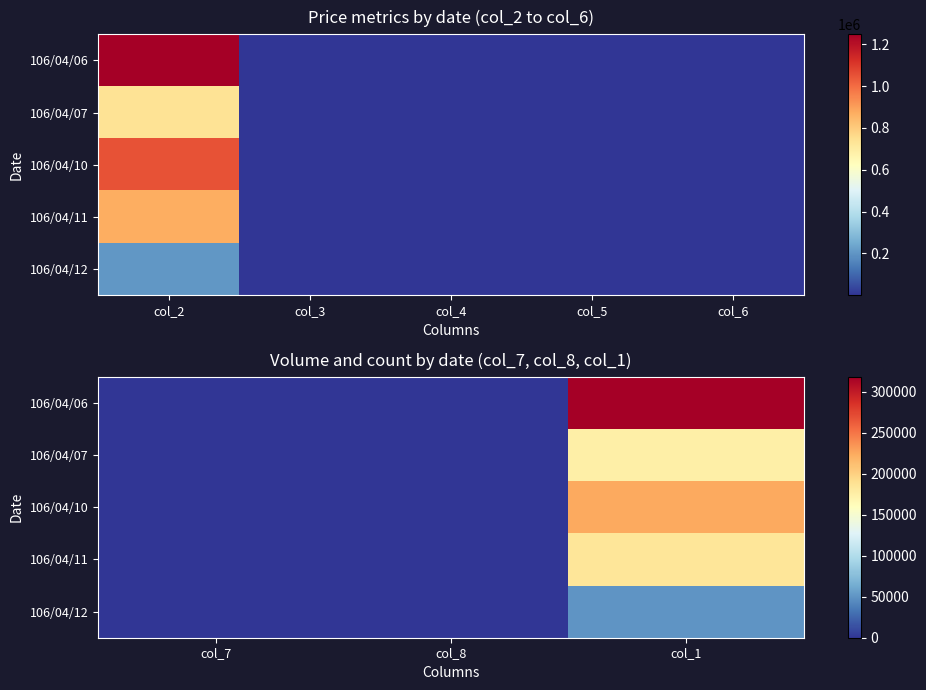

True or false: 106/04/12 has a value of 2.4 at col_8.

False